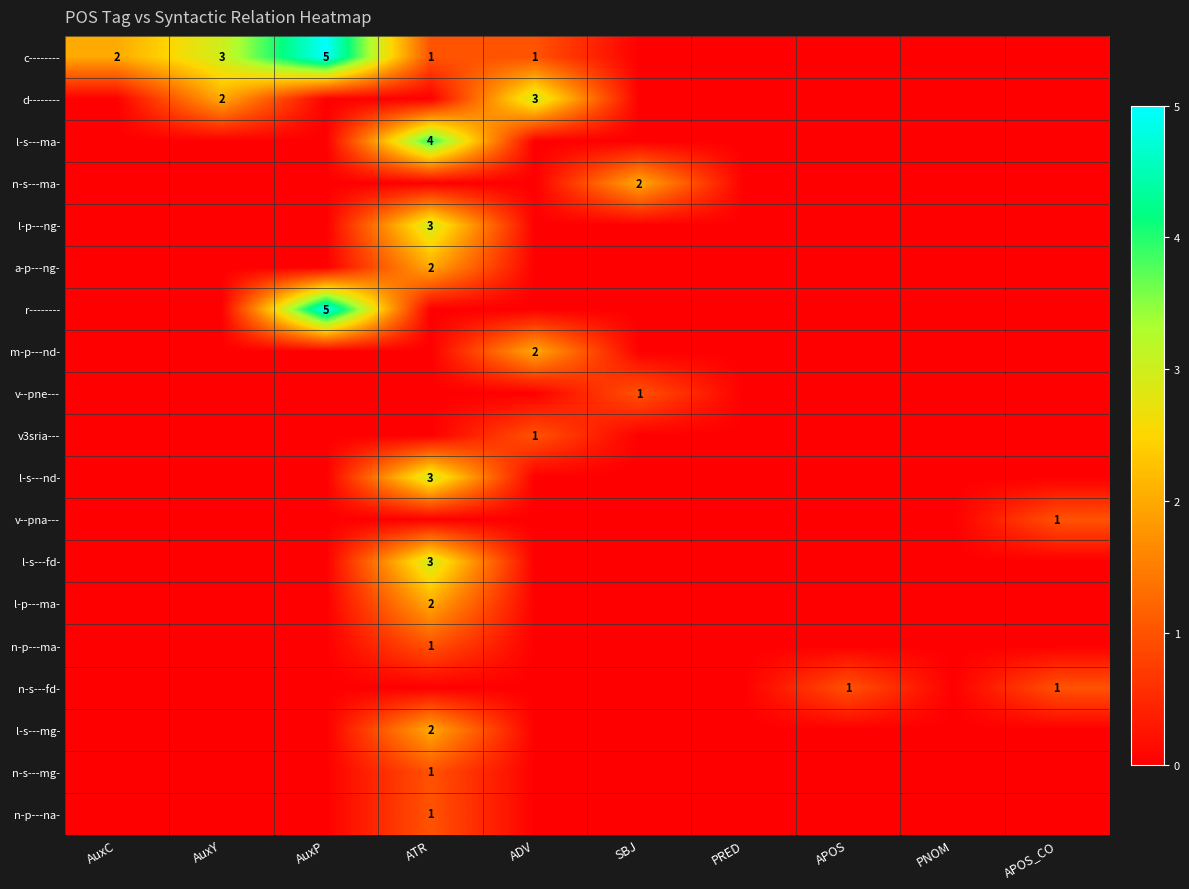

Is it true that d-------- equals 2 at AuxY?

True